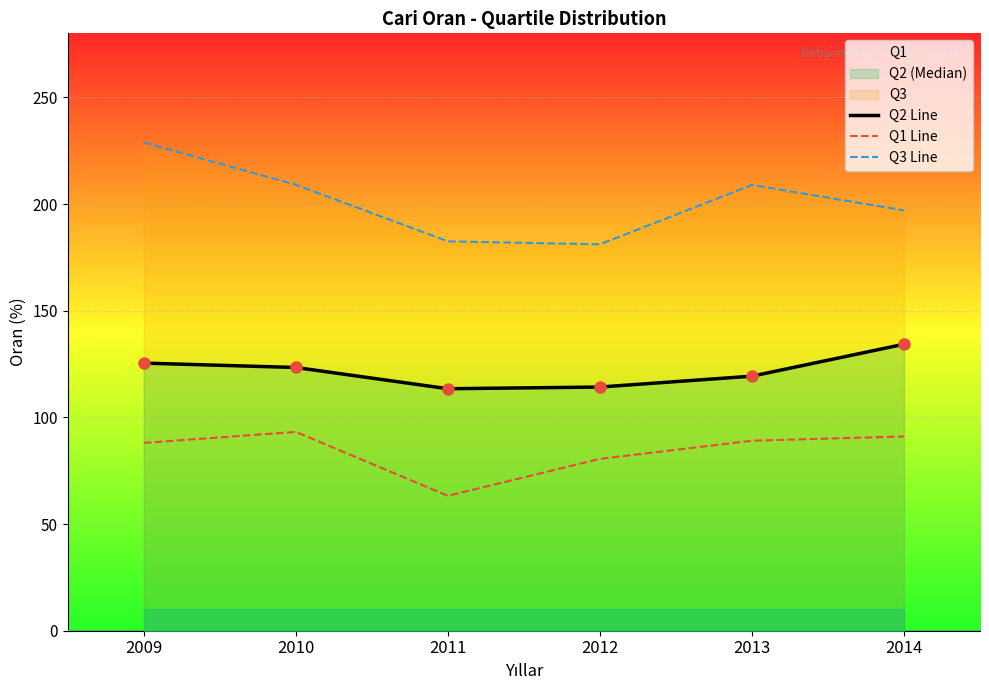

List the labels in order of Q3 Line value, largest first.

2009, 2010, 2013, 2014, 2011, 2012